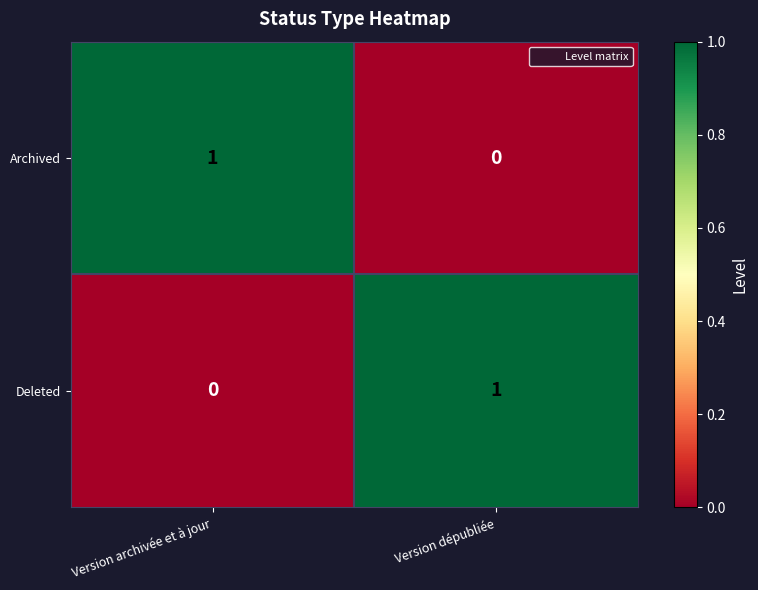

Reading right to left, what are all the values shown in this chart?

Archived: Version dépubliée=0	Version archivée et à jour=1
Deleted: Version dépubliée=1	Version archivée et à jour=0